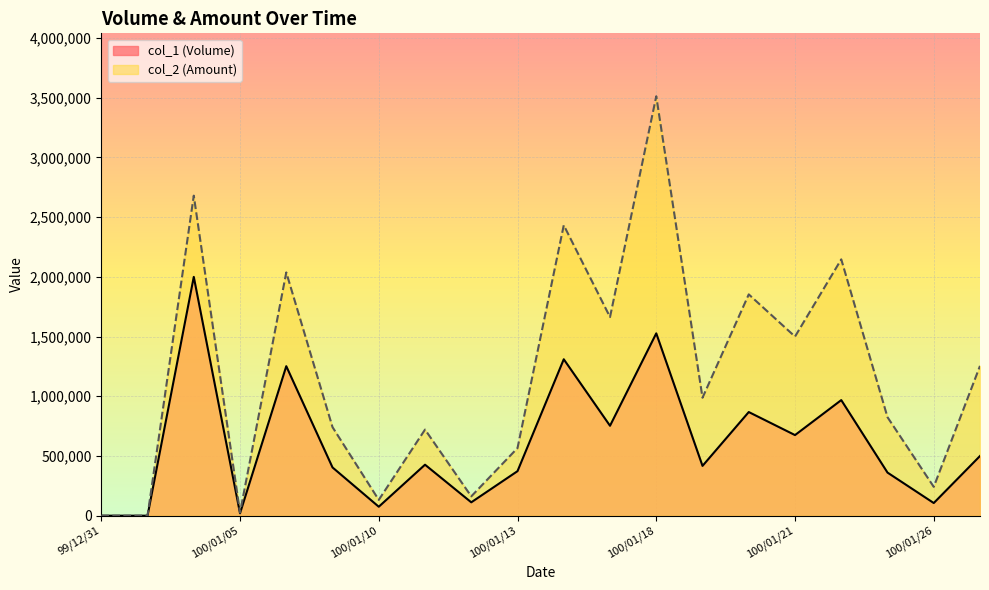

Where is col_1 (Volume) nearest to the value 1000000?

100/01/24